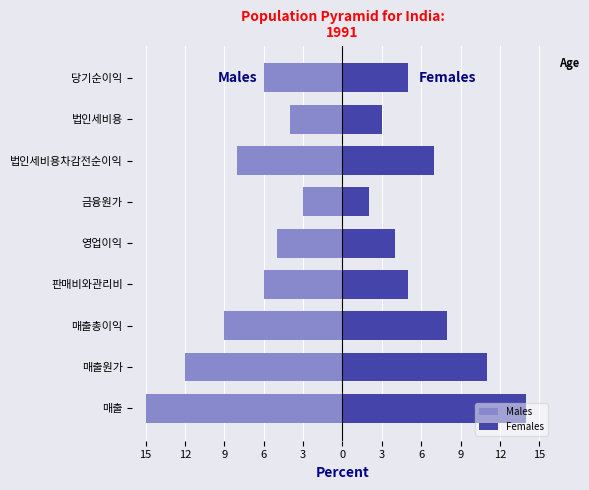

Reading left to right, extract all data points from this chart.

Males: -15	-12	-9	-6	-5	-3	-8	-4	-6
Females: 14	11	8	5	4	2	7	3	5